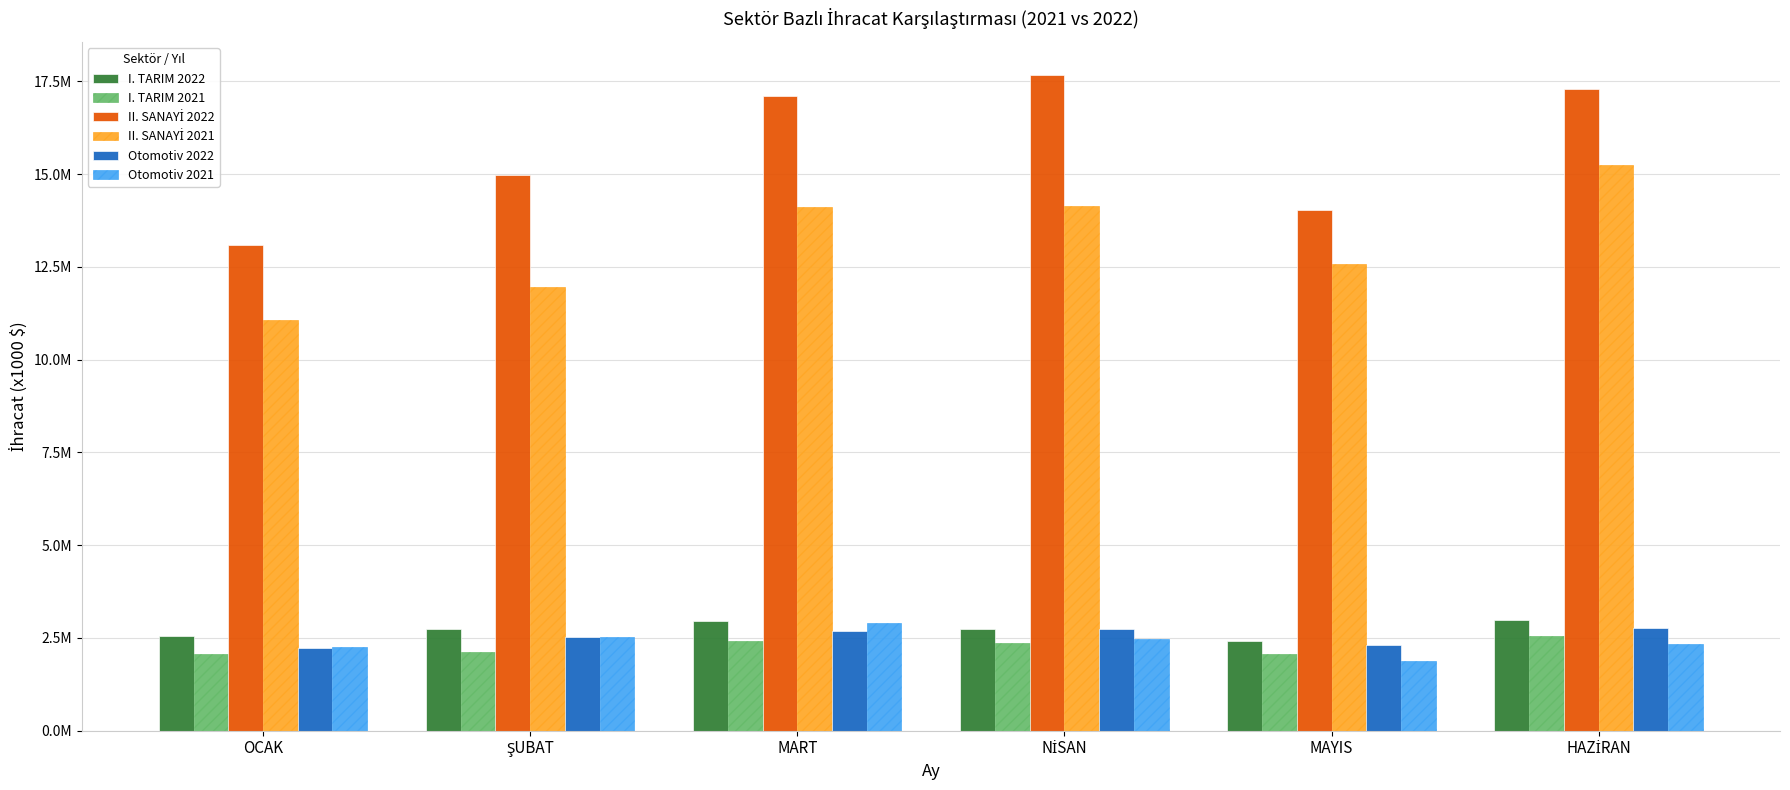

Are the bars horizontal?

No